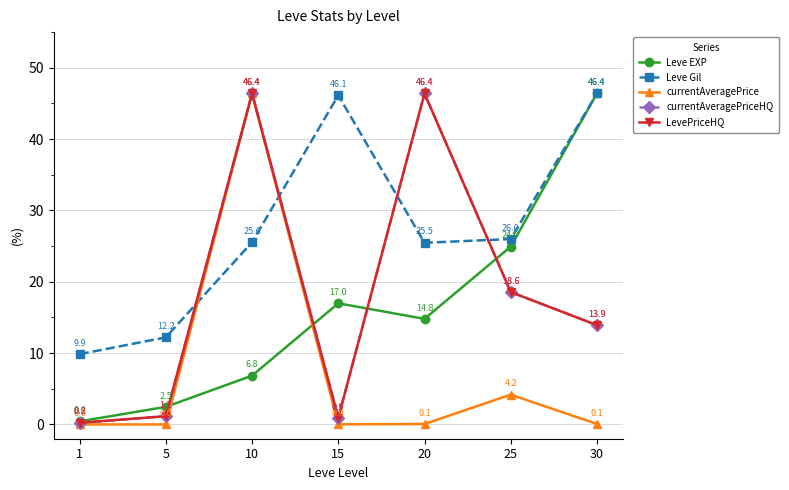

At which label is currentAveragePrice closest to 23?

25